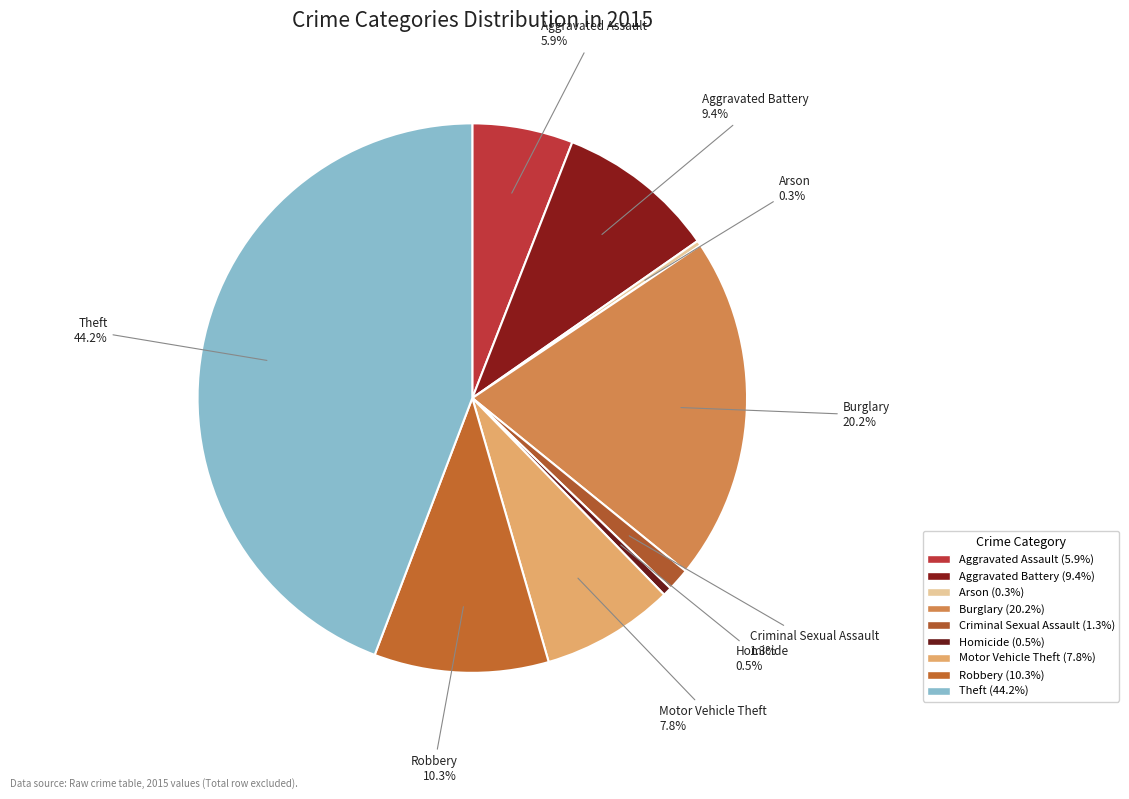

What is the change in value from Arson to Burglary?

+538